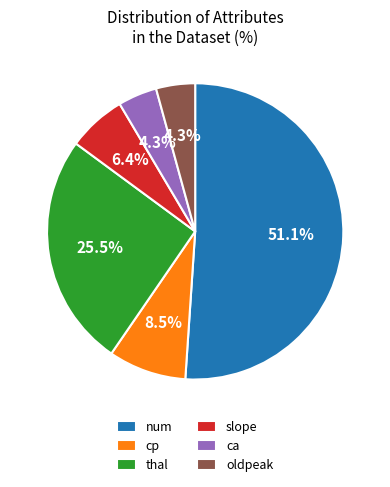

Which slice is the largest?

num